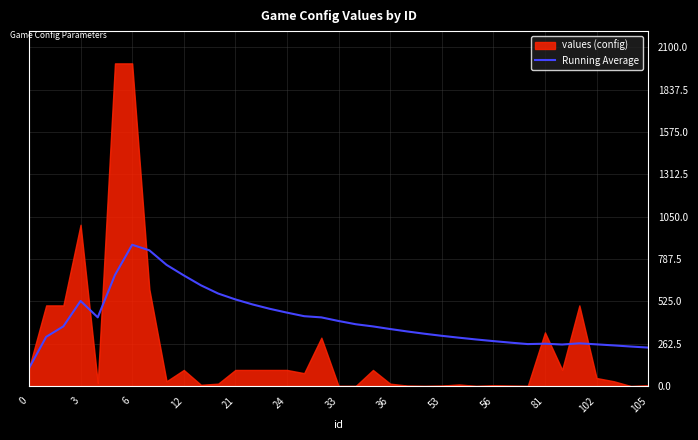

The value of Running Average at 6 is 875.7. True or false?

True